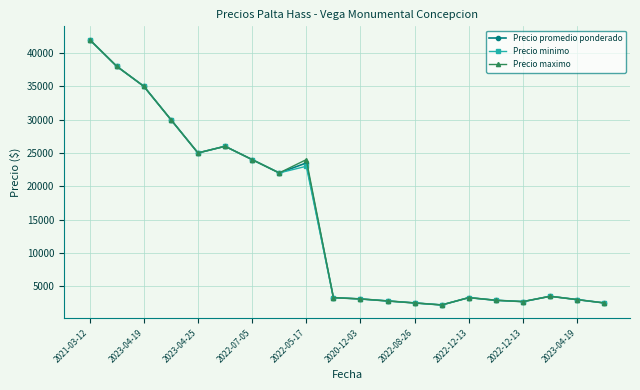

List the series in order of their overall mean, highest first.

Precio maximo, Precio promedio ponderado, Precio minimo